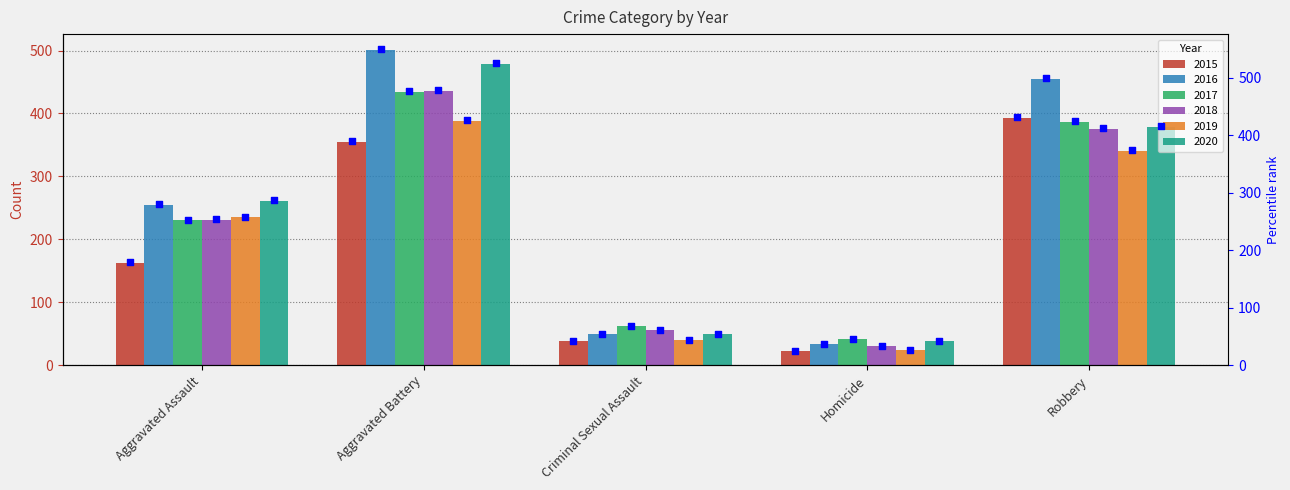

True or false: 2020 has a value of 39 at Homicide.

True